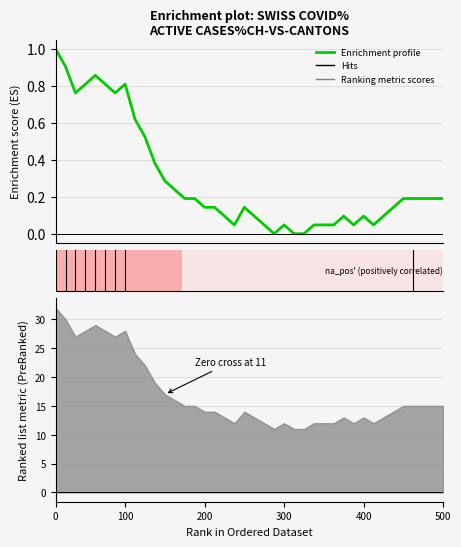

How many positive values are there?

37